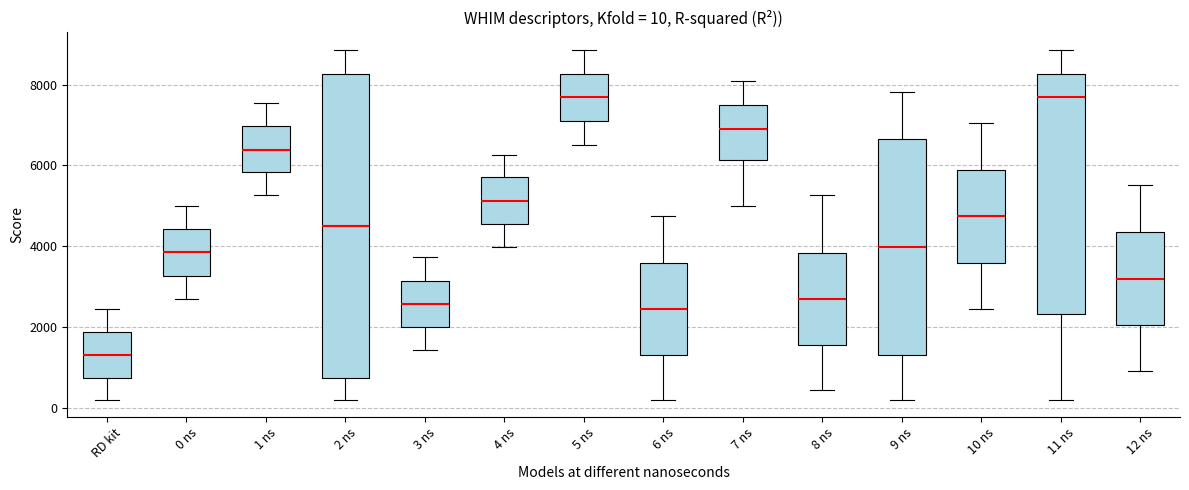

Comparing the boxes themselves (not the whiskers), which one is the tallest?

2 ns